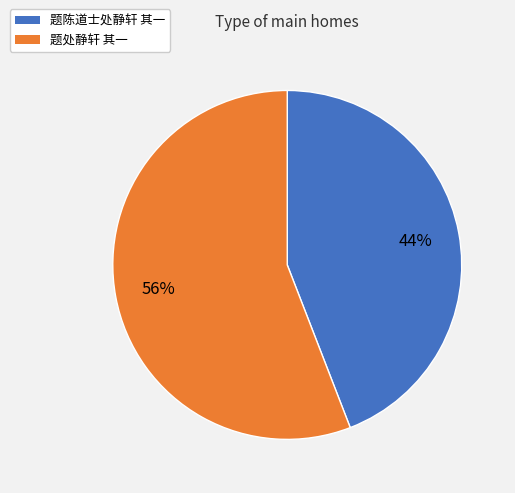

What is the ratio of the value at 题陈道士处静轩 其一 to the value at 题处静轩 其一?

0.8